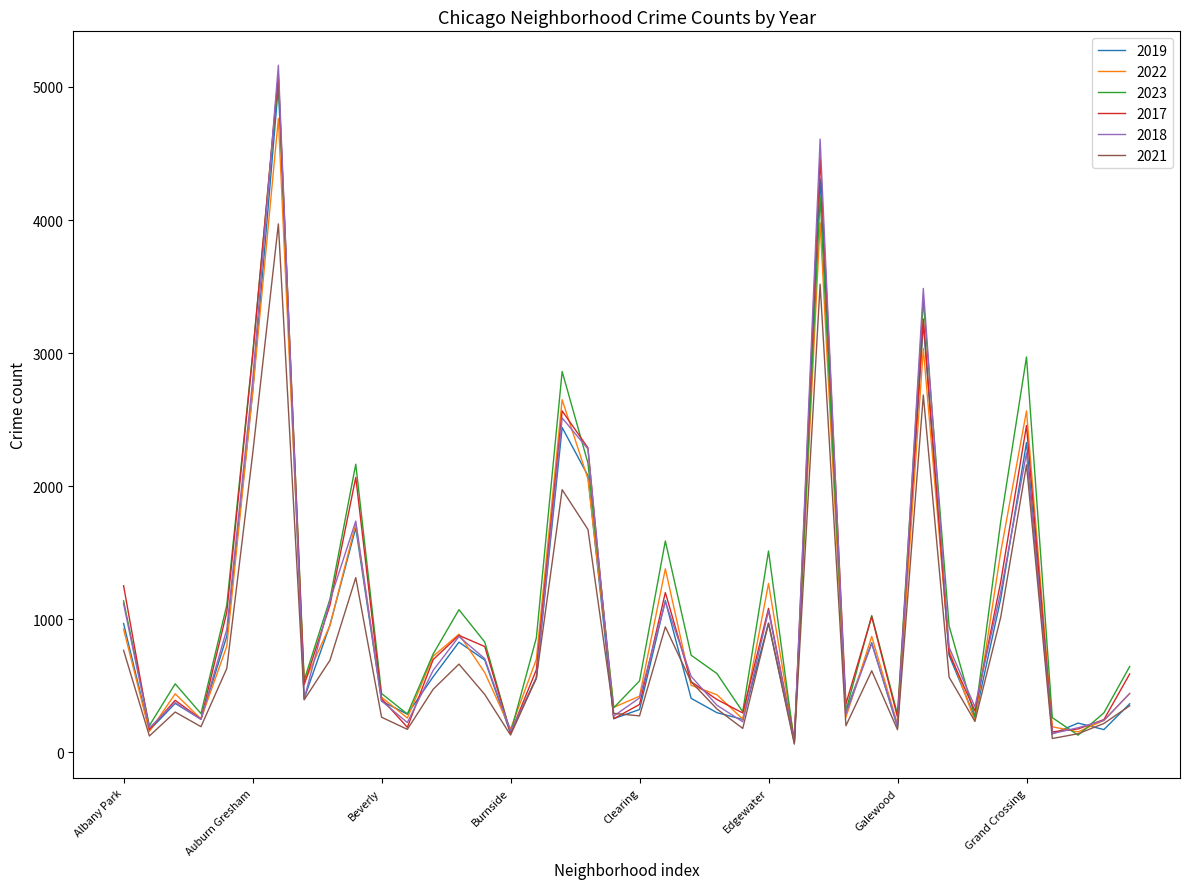

What is the greatest value displayed?

5163